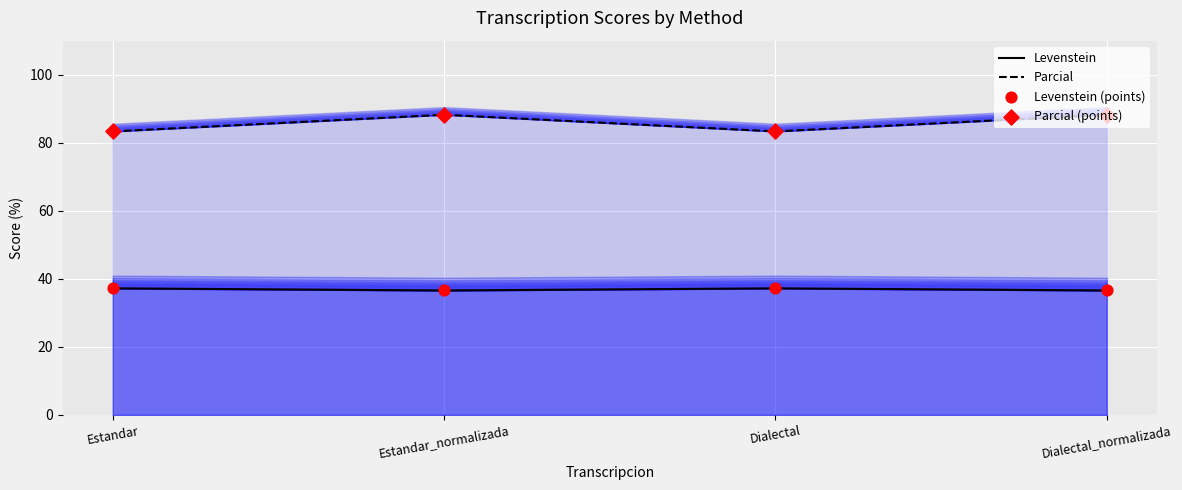

Which series reaches the minimum Y coordinate?

Levenstein